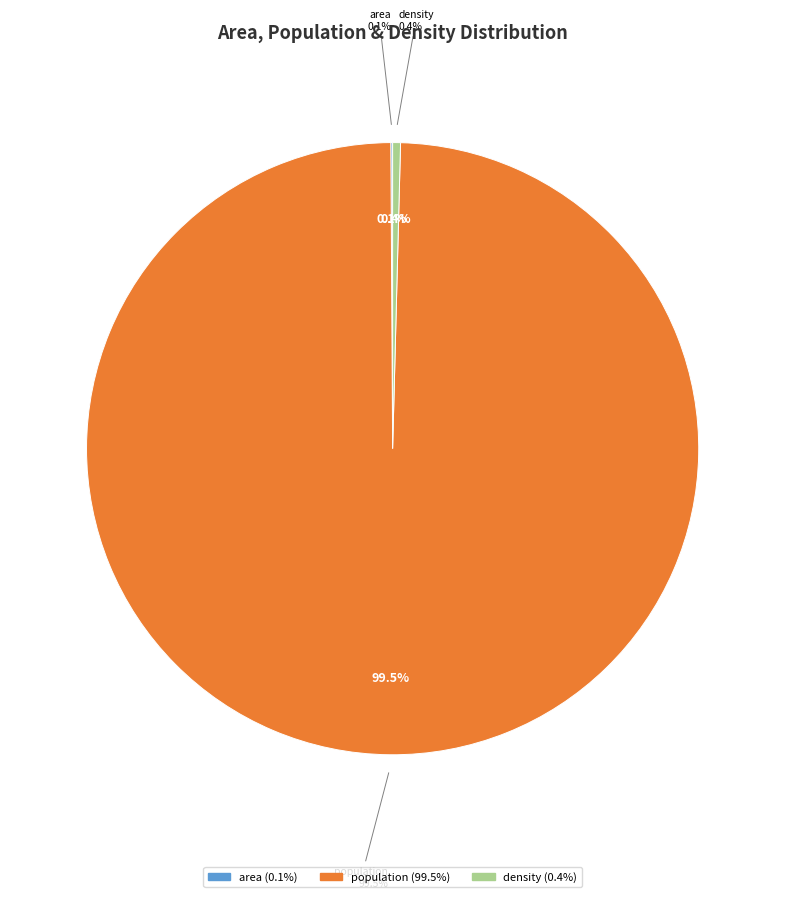

Which slice is the largest?

population